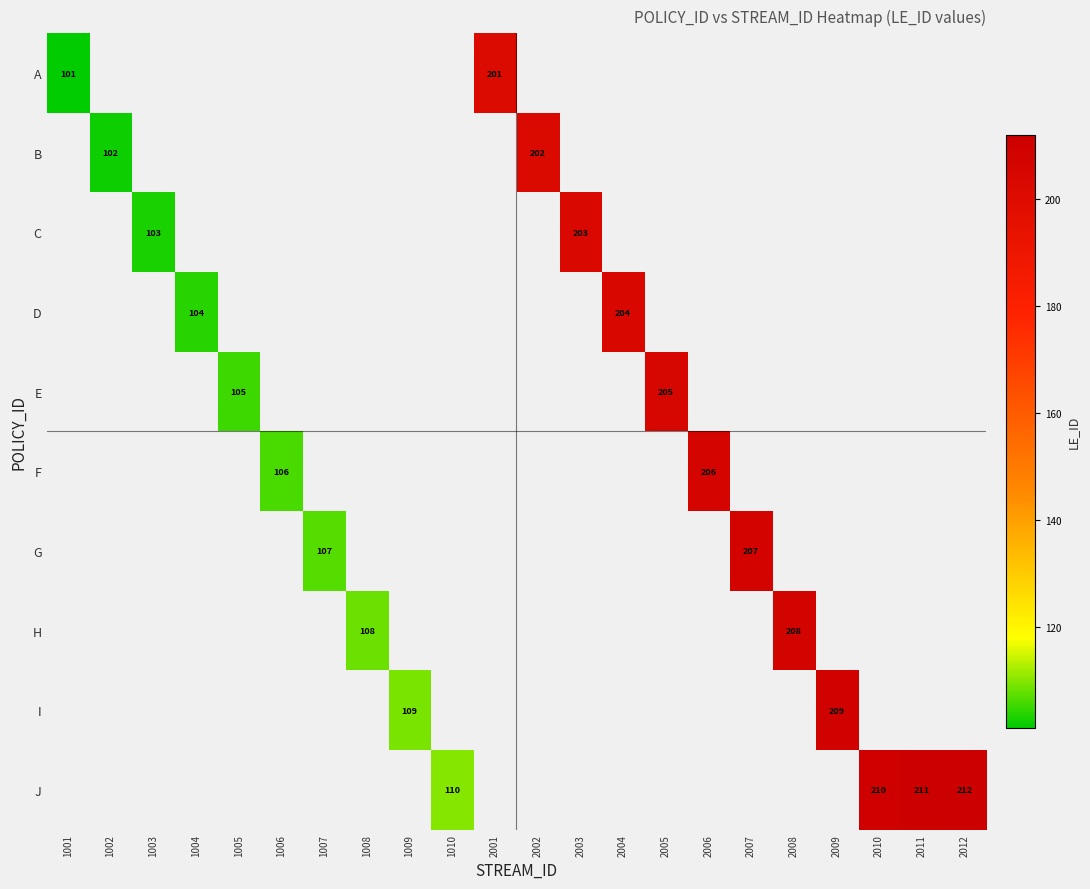

How many positive values does the J series have?

4